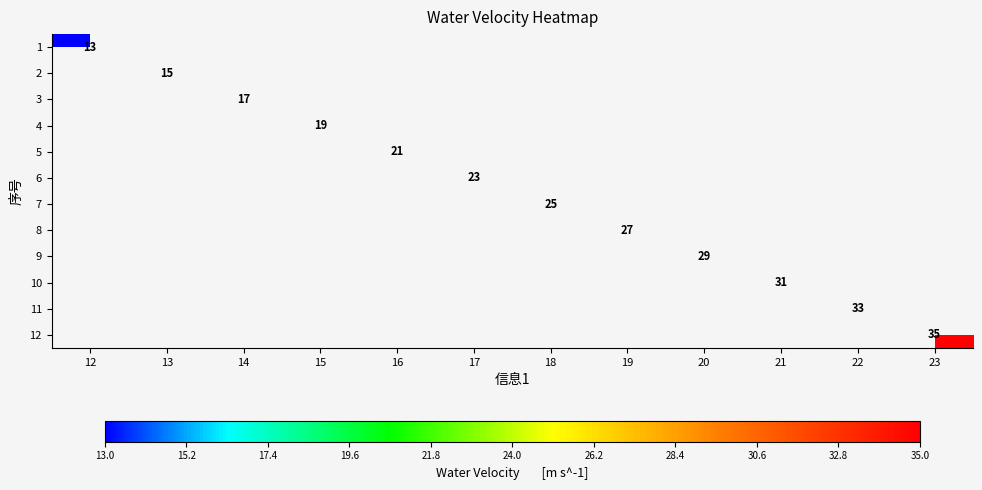

Is the value of 12 at 23 greater than the value of 9 at 14?

No